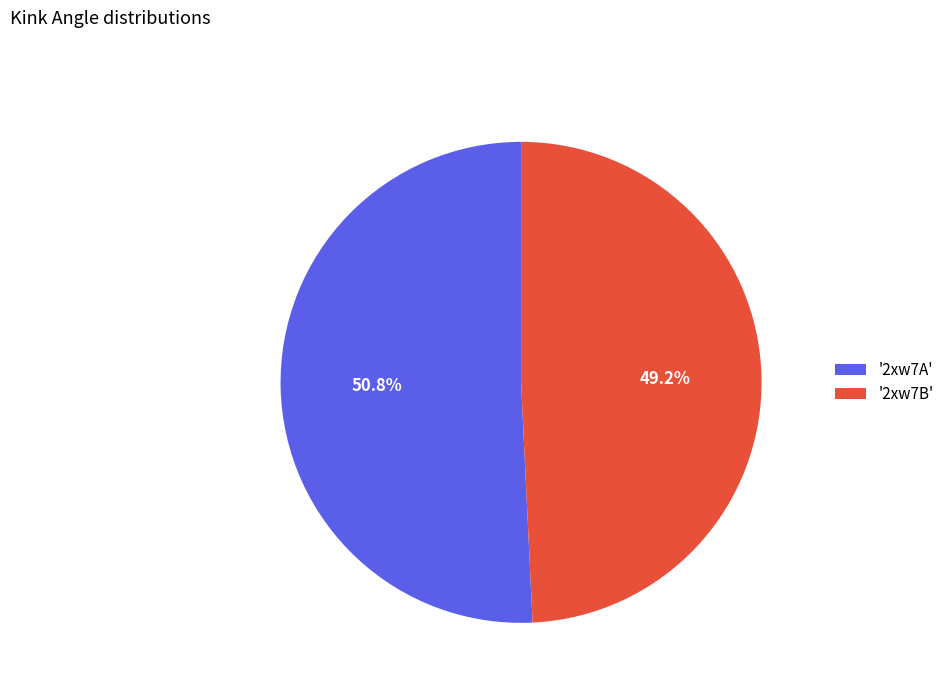

Count the number of slices in the pie.

2